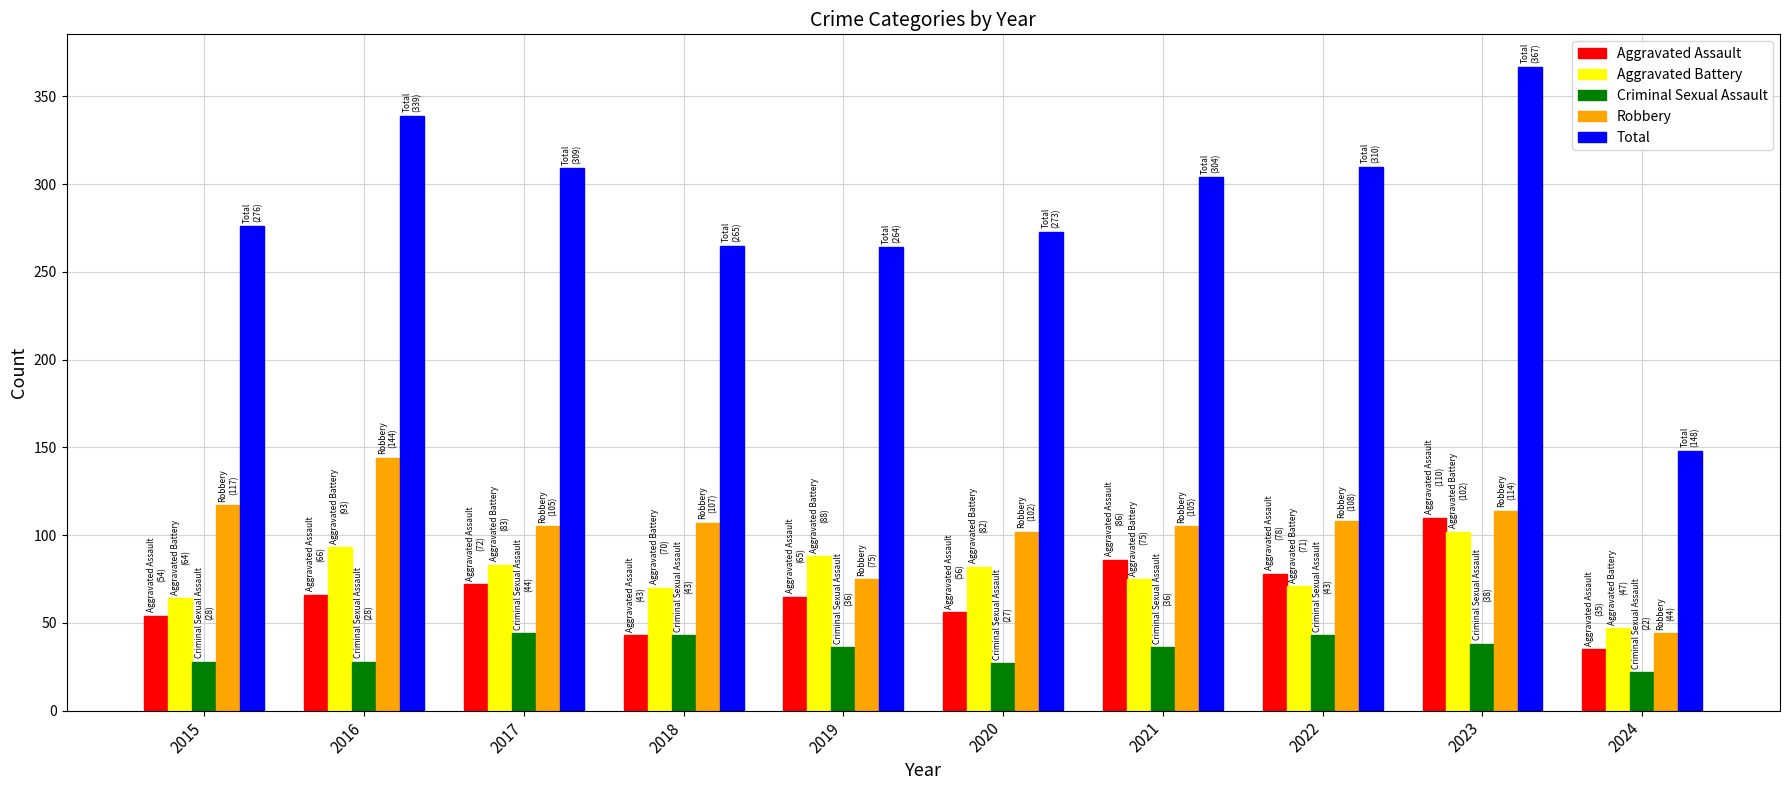

Which series changed the most between 2016 and 2024?

Total